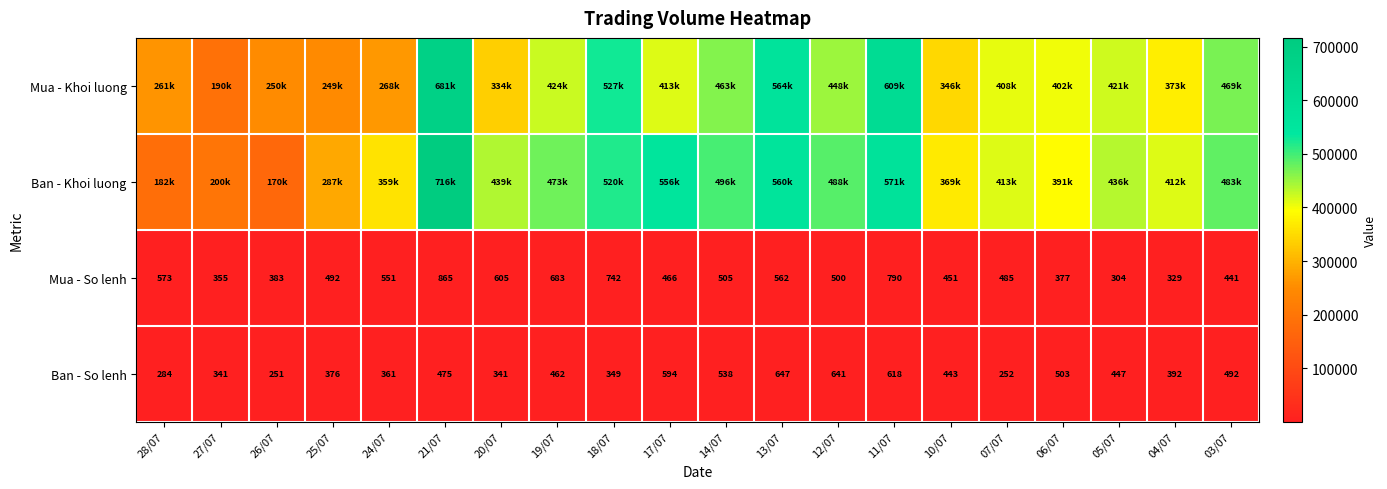

True or false: Mua - So lenh has a value of 293 at 10/07.

False